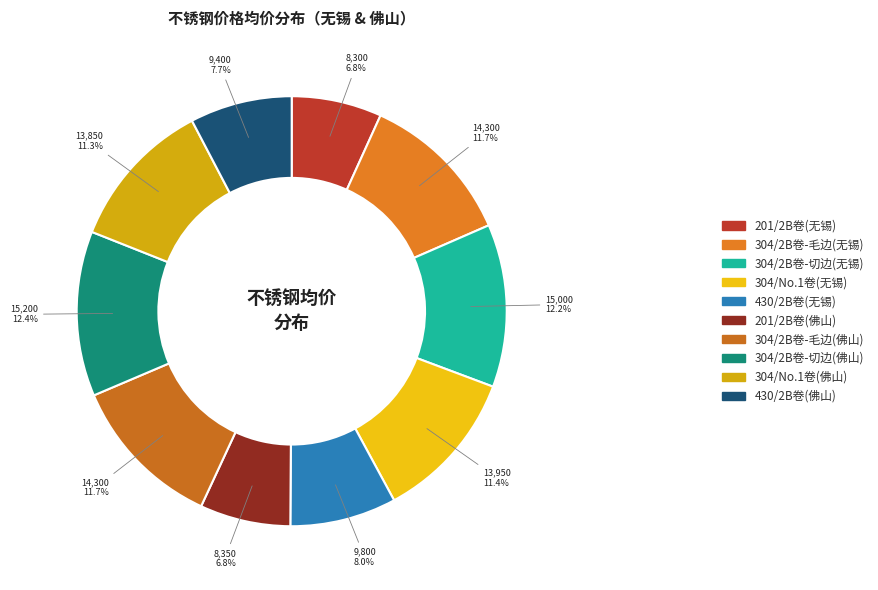

Is there a majority slice in this chart?

No